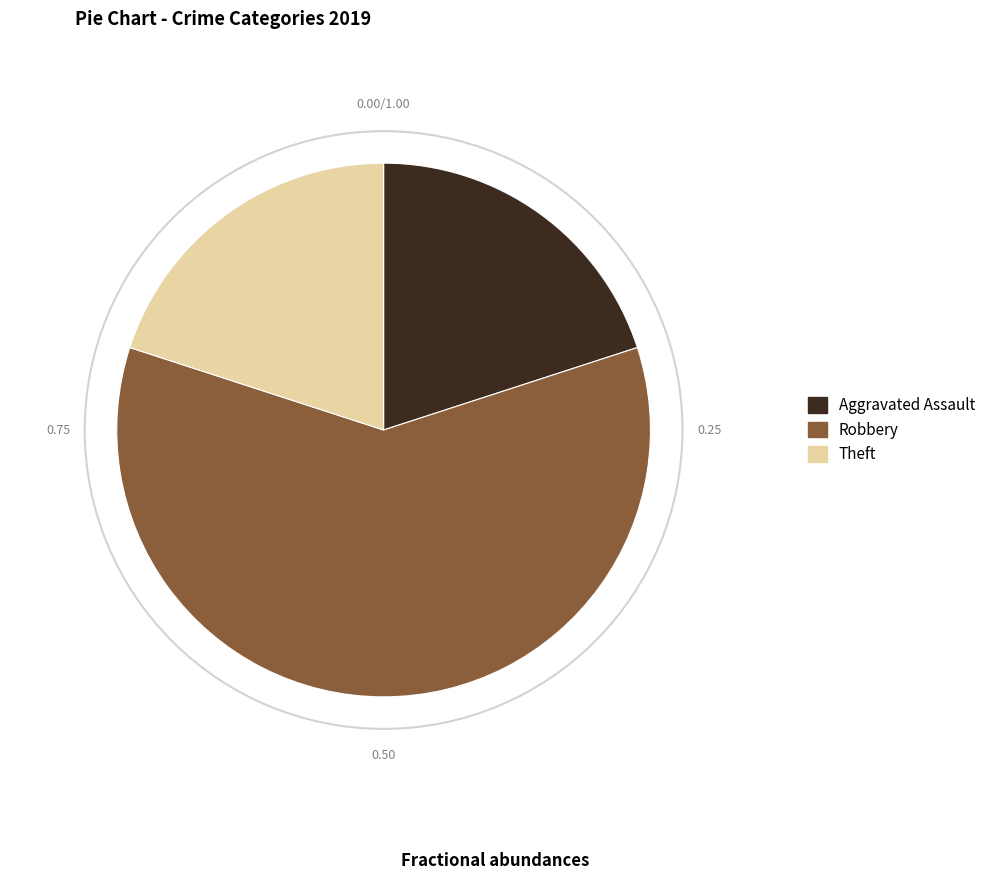

True or false: Robbery accounts for 54% of the total.

False